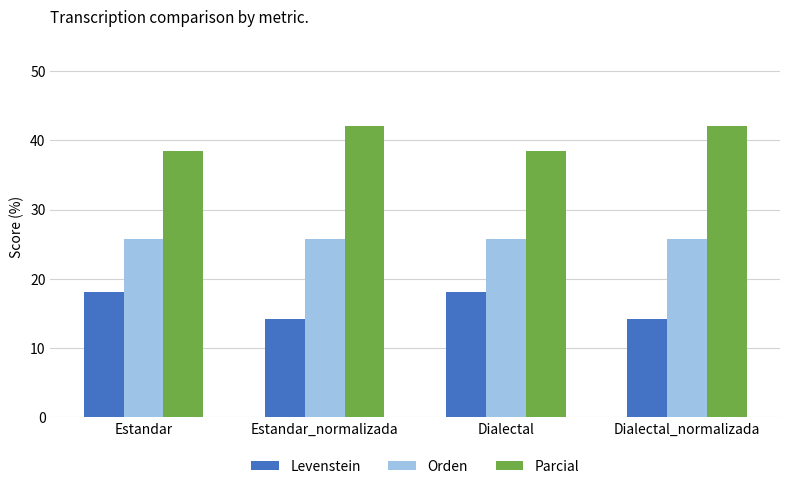

Which series has the largest total across all categories?

Parcial